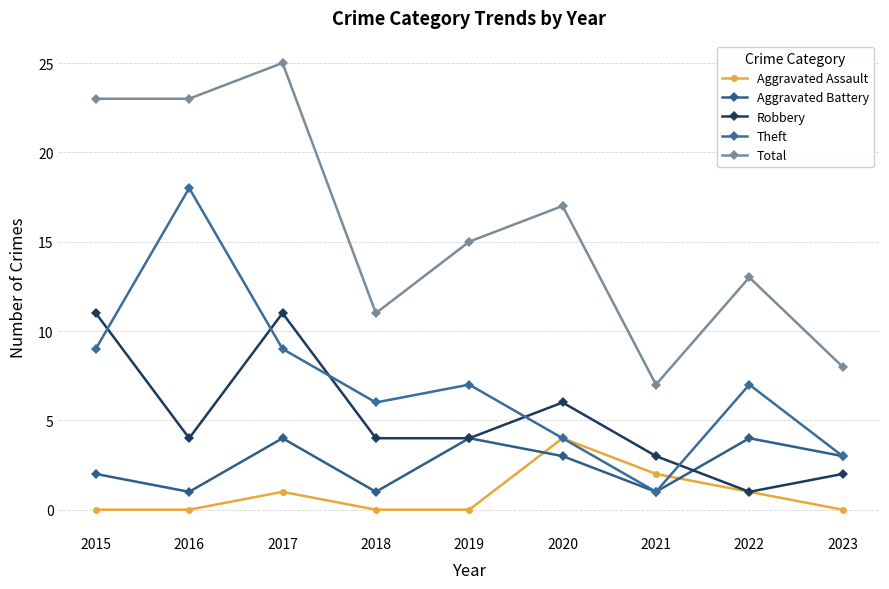

True or false: Theft has more than 0 points higher than both neighbors.

True